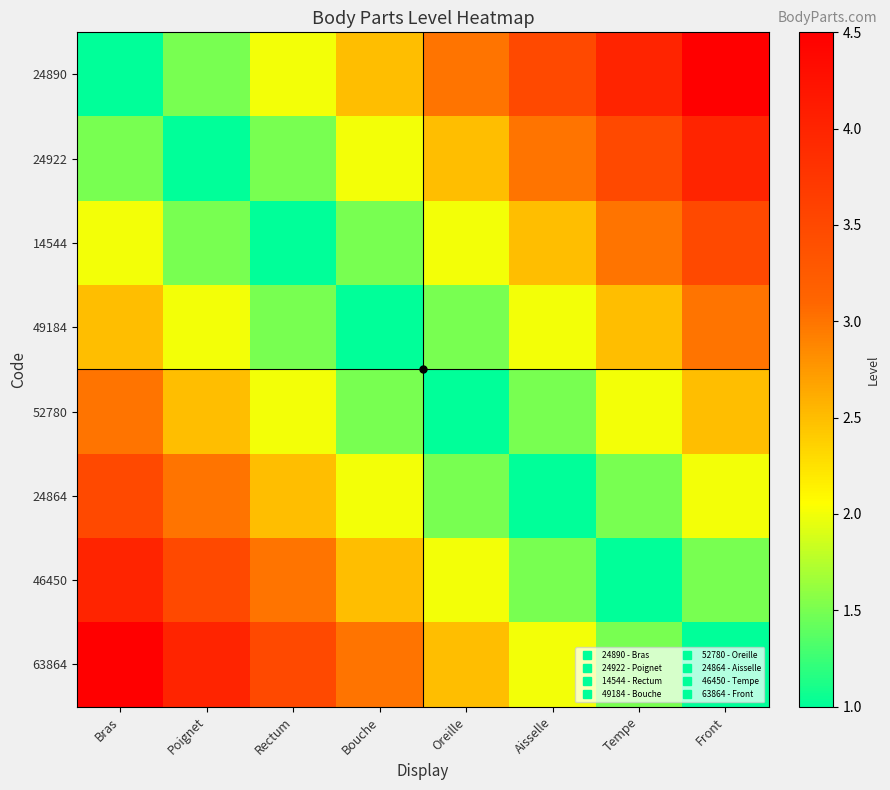

At Aisselle, list the series in order from largest to smallest.

24890, 24922, 14544, 49184, 63864, 52780, 46450, 24864